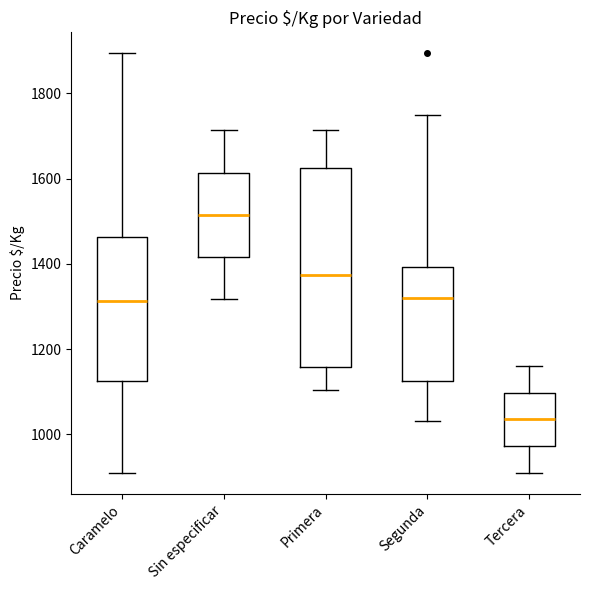

Reading left to right, transcribe this box plot: for each box, give where its median line is, the range the box spans, and where its two whiskers end, as read against the y-axis. The values are not printed on the chart, so give them approximately, as read against the axis.

Caramelo: median 1320, box 1120 to 1460, whiskers 900 to 1900
Sin especificar: median 1520, box 1420 to 1620, whiskers 1320 to 1720
Primera: median 1380, box 1160 to 1620, whiskers 1100 to 1720
Segunda: median 1320, box 1120 to 1400, whiskers 1040 to 1760
Tercera: median 1040, box 980 to 1100, whiskers 900 to 1160